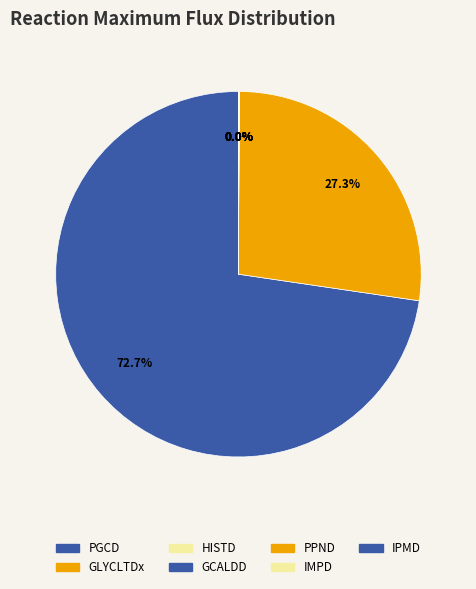

To the nearest percent, what is the combined percentage of HISTD and PGCD?

73%